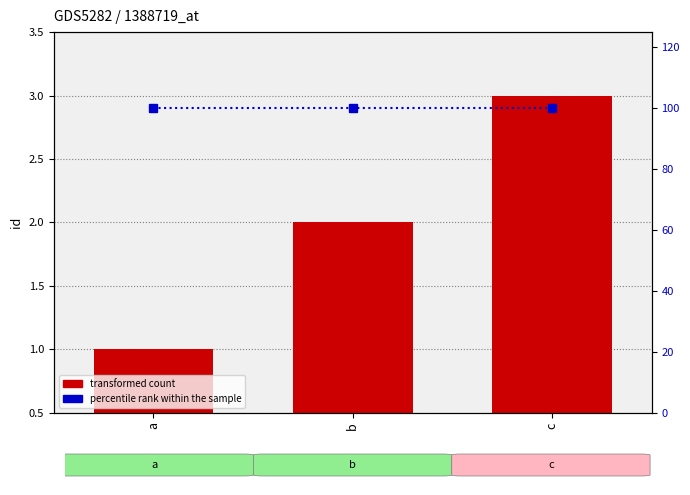

Rank the series by their maximum value, from lowest to highest.

transformed count, percentile rank within the sample